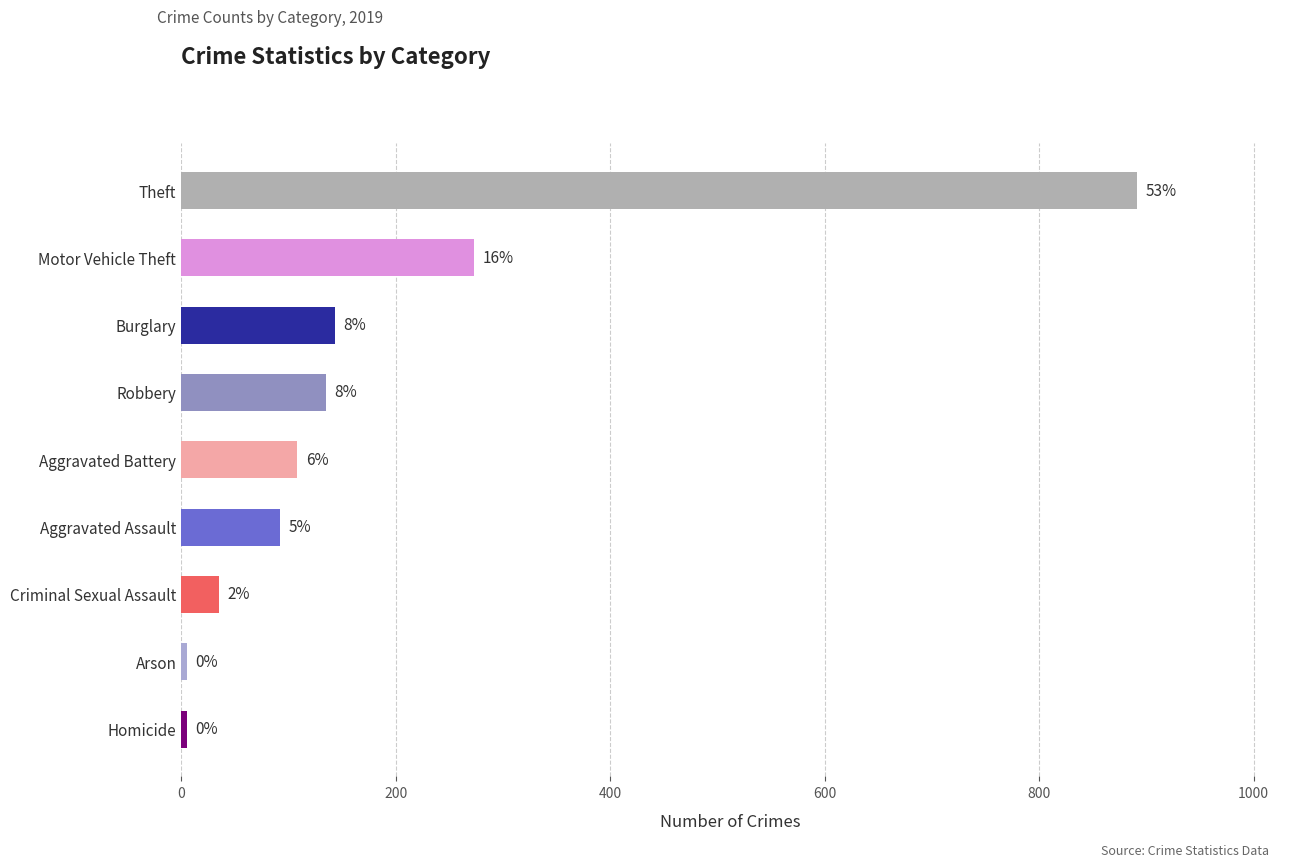

Rank the categories by value from lowest to highest.

Arson, Homicide, Criminal Sexual Assault, Aggravated Assault, Aggravated Battery, Robbery, Burglary, Motor Vehicle Theft, Theft